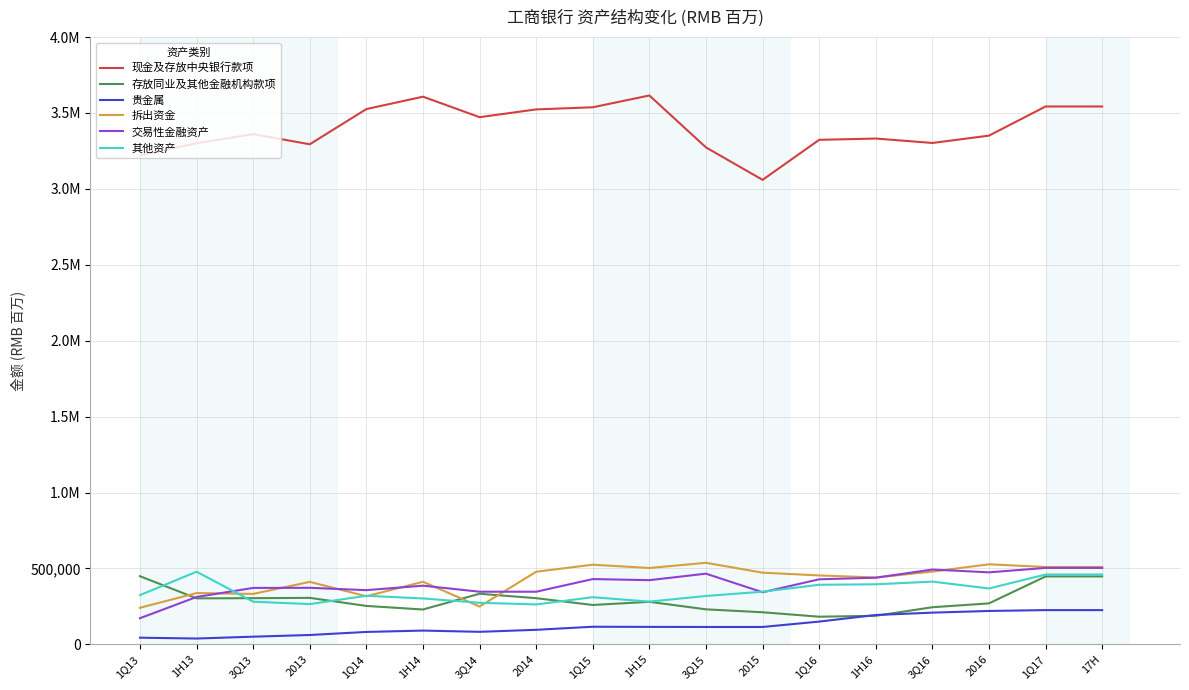

What value does the 存放同业及其他金融机构款项 series have at 1H15?

280370